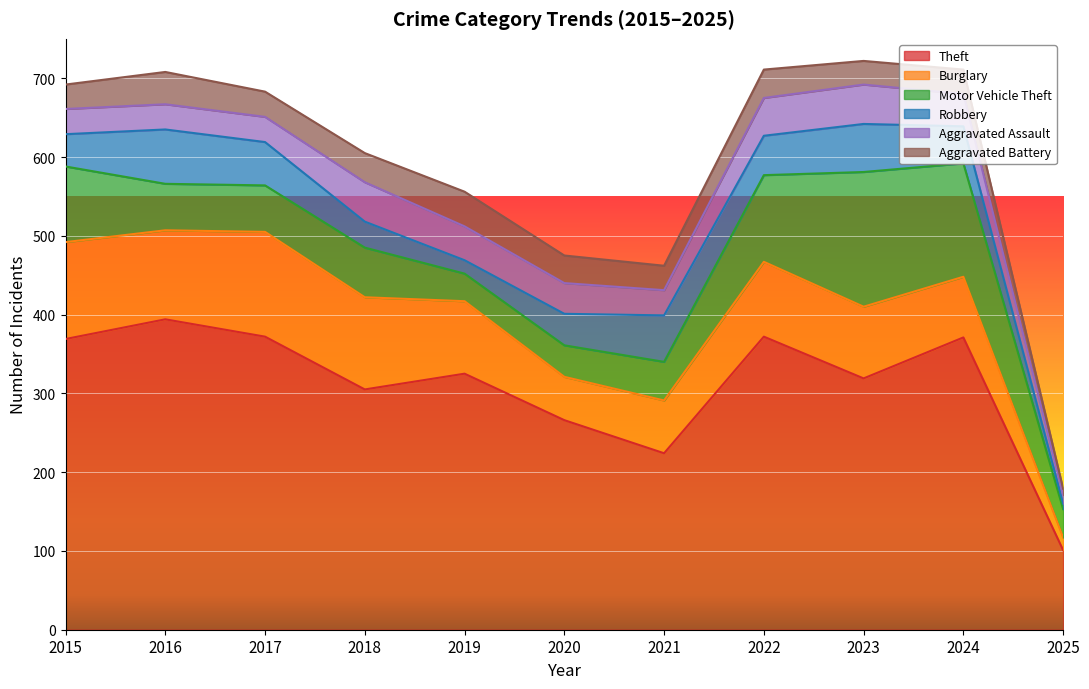

What are all the series names shown in the legend?

Theft, Burglary, Motor Vehicle Theft, Robbery, Aggravated Assault, Aggravated Battery